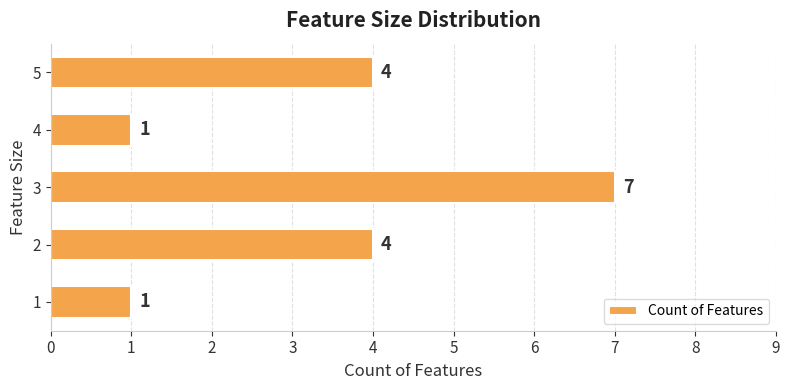

True or false: the data shows 3 at 1.

False